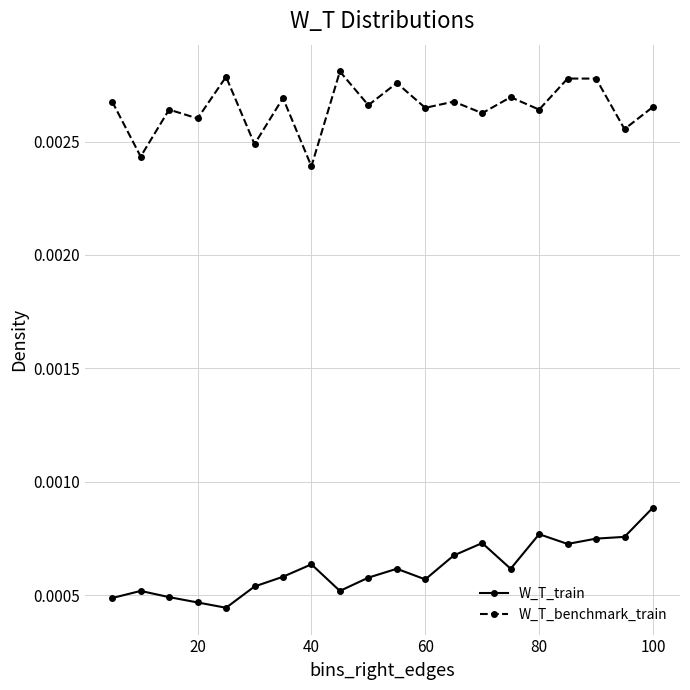

True or false: W_T_train has more than 2 points higher than both neighbors.

True